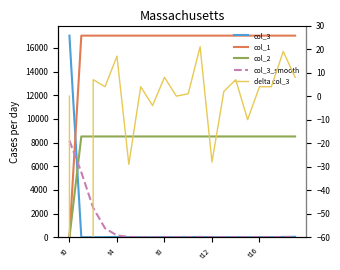

How many interior local peaks does the col_3 series have?

4